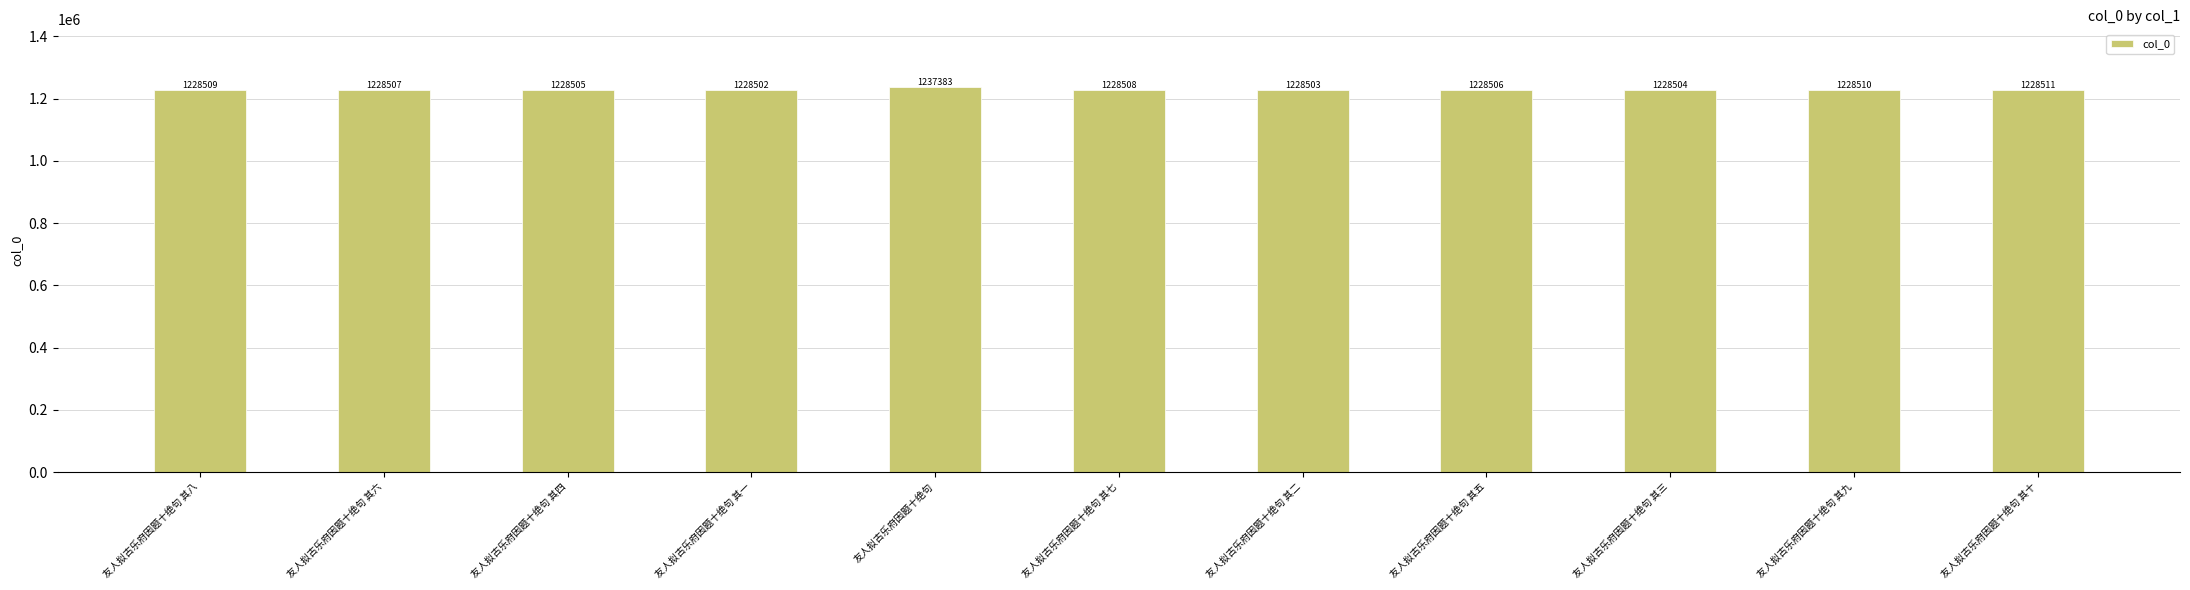

What is the label of the 8th bar from the right?

友人拟古乐府因题十绝句 其一